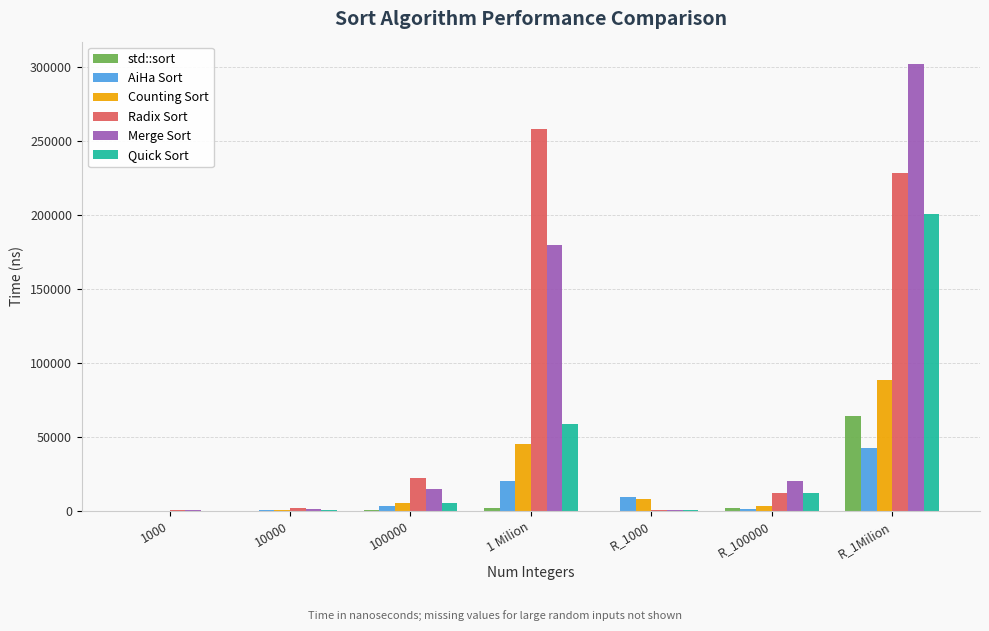

What is the sum of all AiHa Sort values?

75340